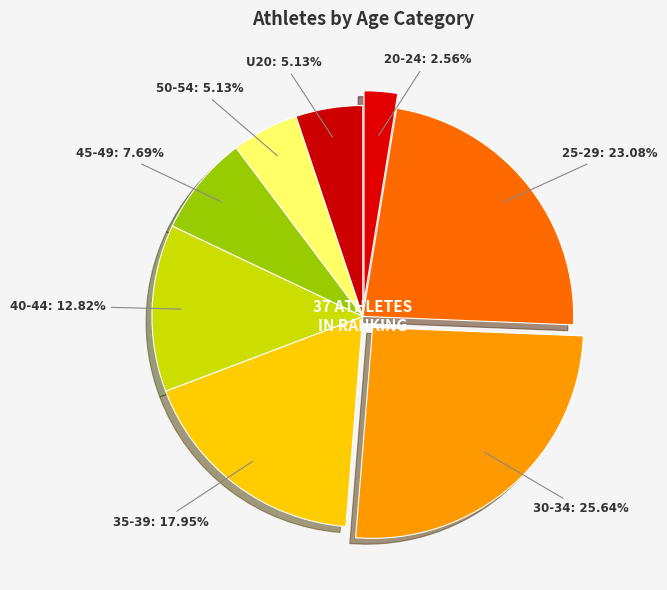

Rank the categories by value from lowest to highest.

20-24, 50-54, U20, 45-49, 40-44, 35-39, 25-29, 30-34